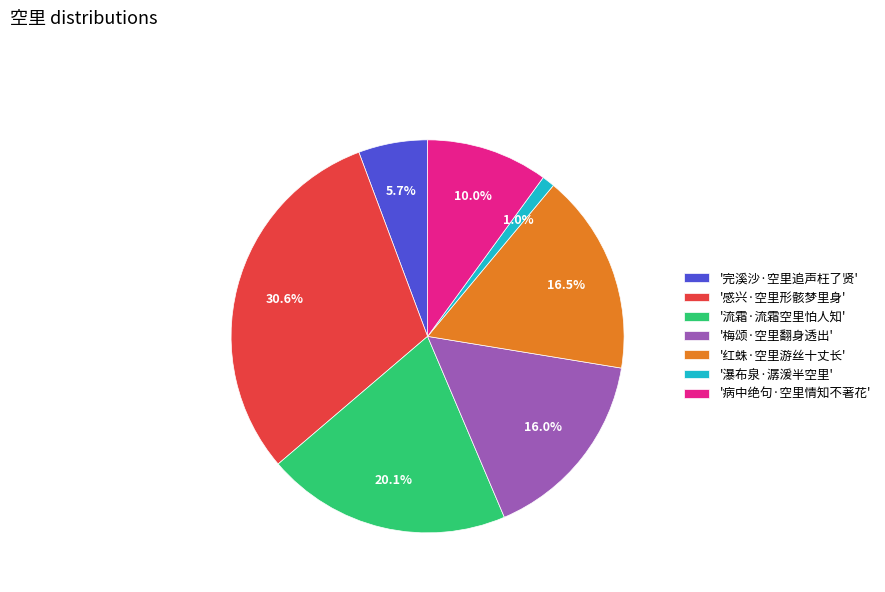

Do '红蛛·空里游丝十丈长' and '瀑布泉·潺湲半空里' together represent more than half of the pie?

No